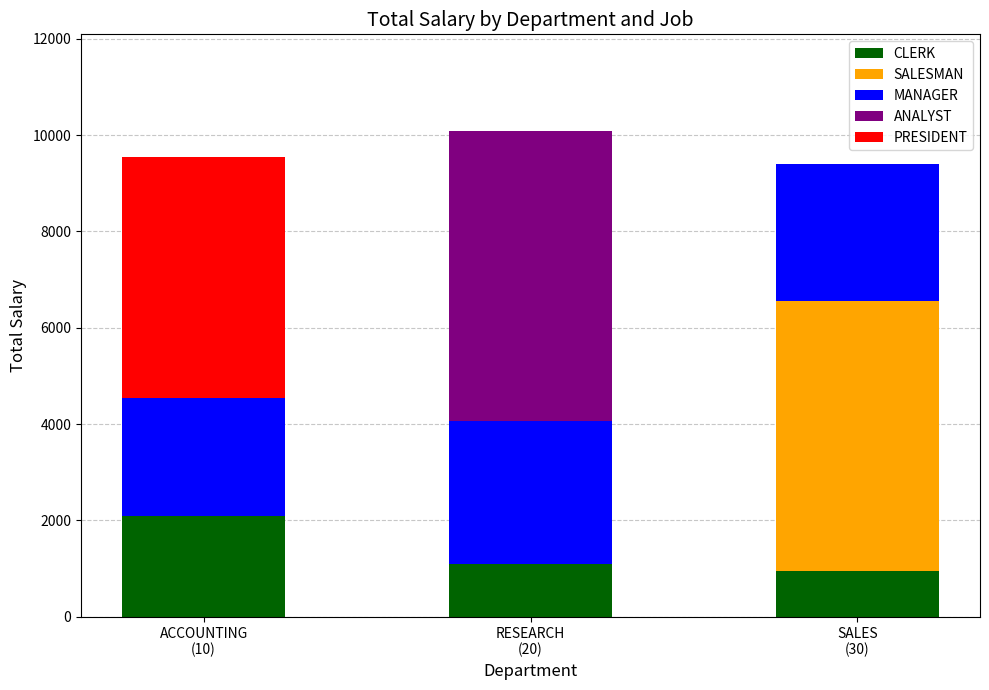

What is the sum of all CLERK values?

4150